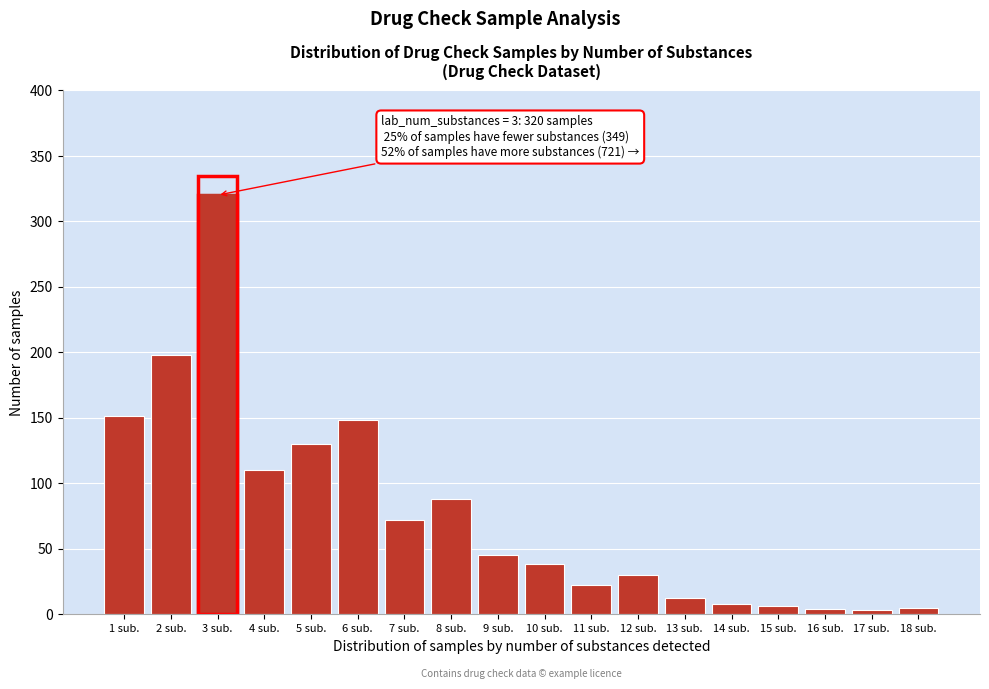

What is the average value?

77